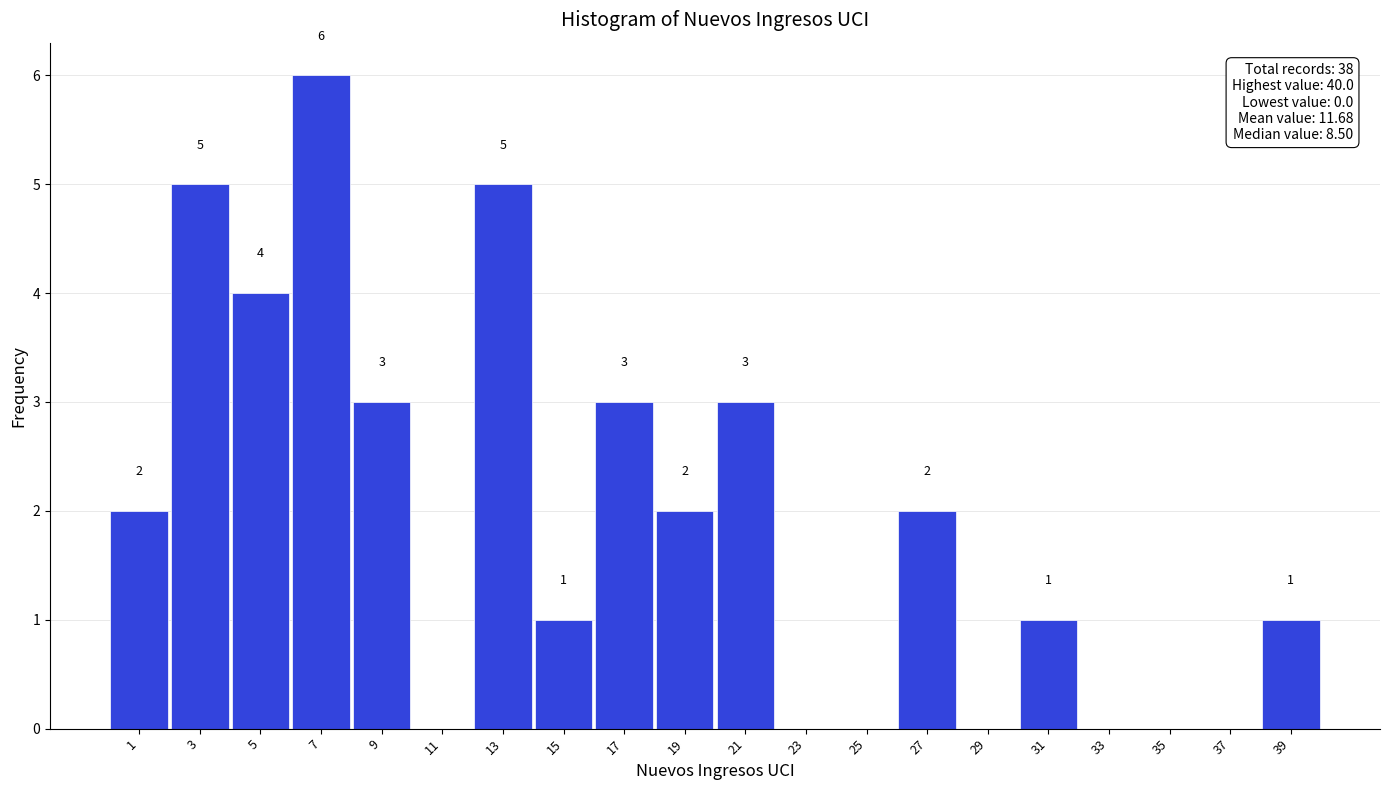

Over which range of the x-axis is the bar tallest?

6 to 8